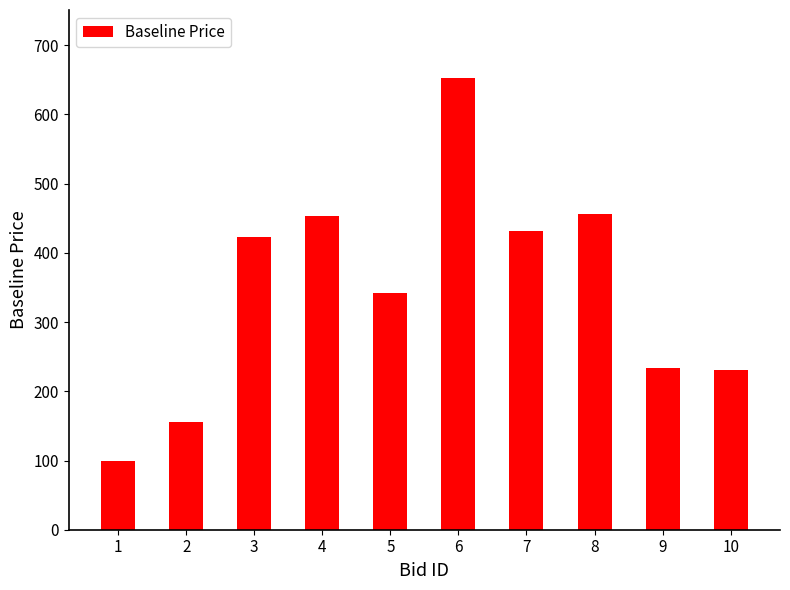

What is the sum of all values?

3480